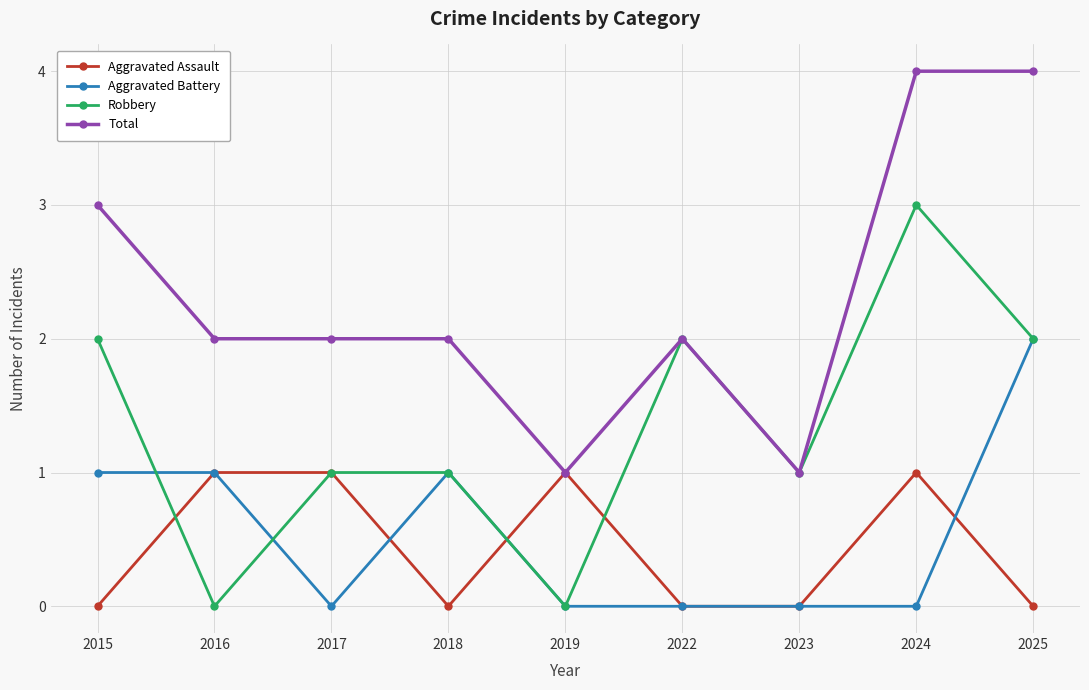

How many lines are shown in the chart?

4